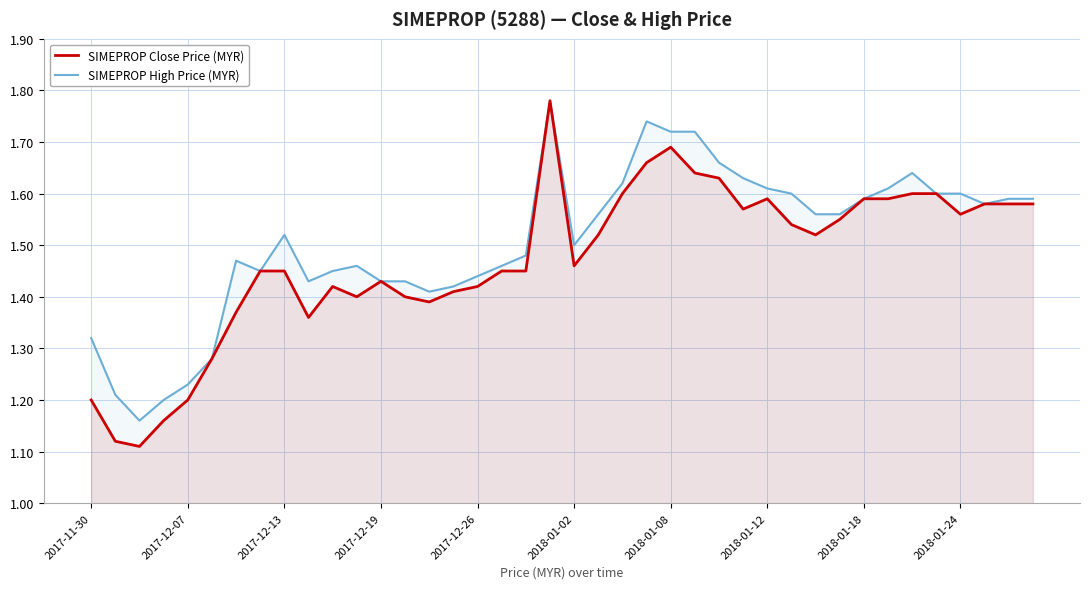

True or false: SIMEPROP Close Price (MYR) and SIMEPROP High Price (MYR) intersect in this chart.

False